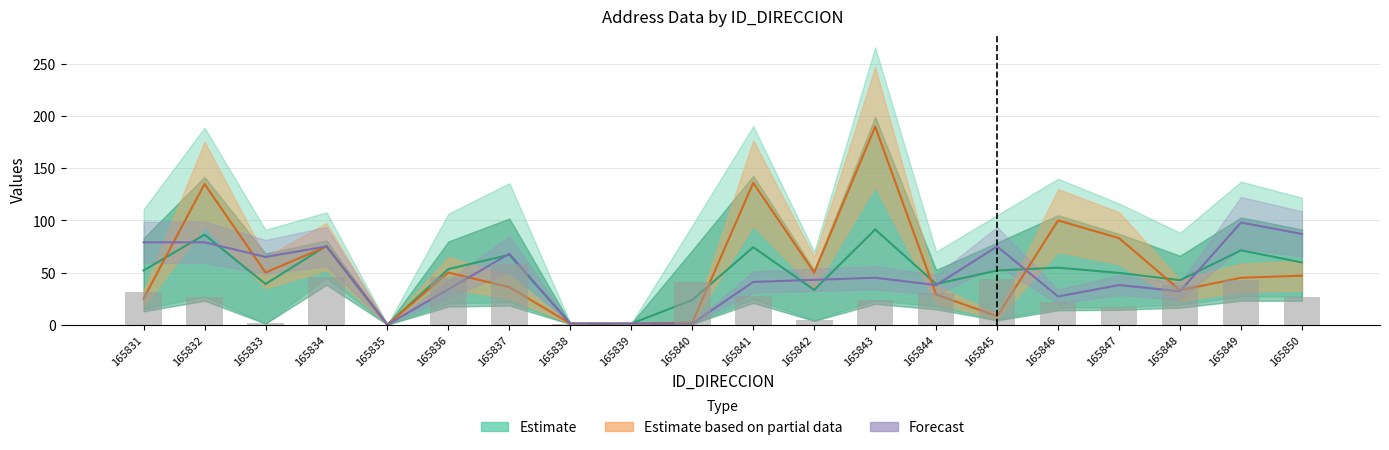

Reading left to right, transcribe all the data shown in this chart.

NUMERO_VIA_GENERADORA_DIRECCION: 31.2	27.0	1.2	46.2	0.0	45.6	58.2	0.6	0.6	40.8	27.6	4.2	23.4	30.0	43.8	22.2	16.8	37.8	42.6	27.0
NUMERO_PLACA_DIRECCION: 25.0	135.0	50.0	75.0	0.0	50.0	36.0	1.0	1.0	2.0	136.0	50.0	190.0	29.0	8.0	100.0	83.0	33.0	45.0	47.0
NOMBRE_VIA_DIRECCION: 79.0	79.0	65.0	75.0	0.0	34.0	68.0	1.0	1.0	1.0	41.0	43.0	45.0	38.0	75.0	27.0	38.0	32.0	98.0	87.0